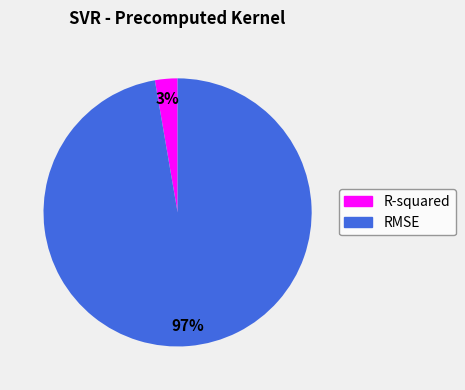

How many segments does this pie chart have?

2